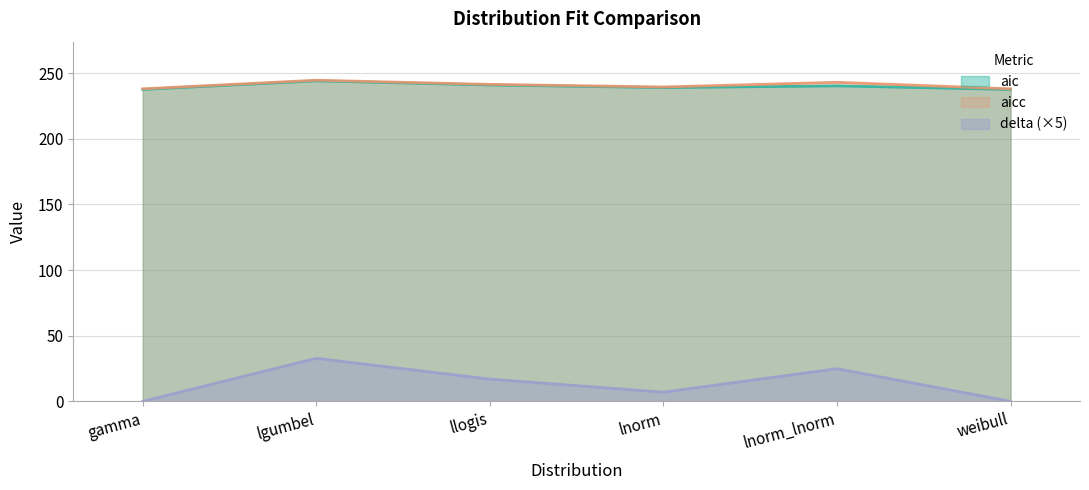

How many lines are shown in the chart?

3